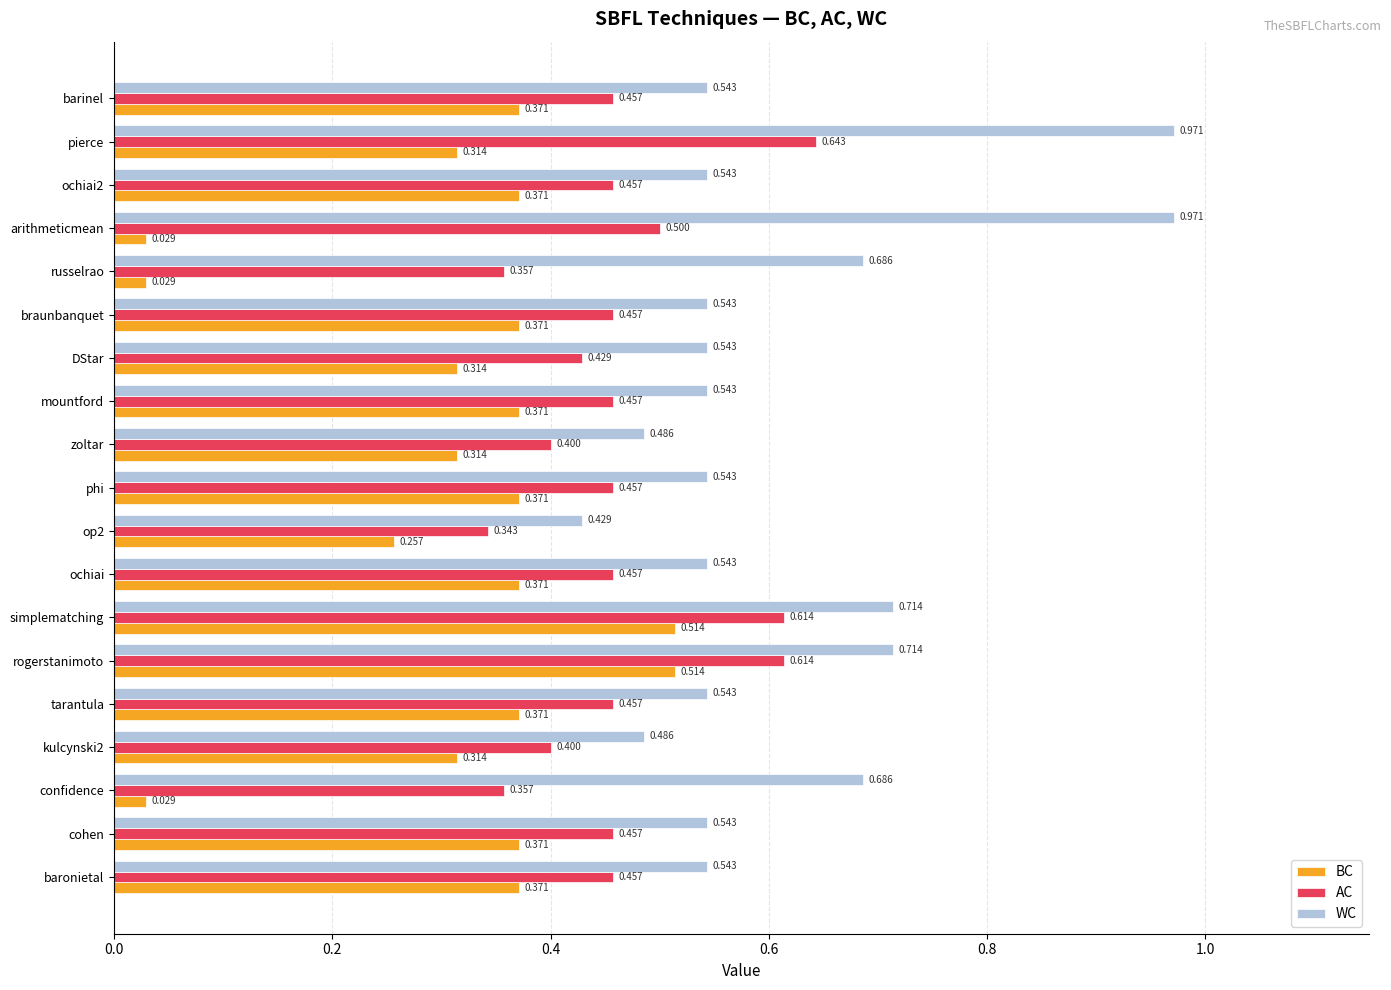

What is the sum of all WC values?

11.6